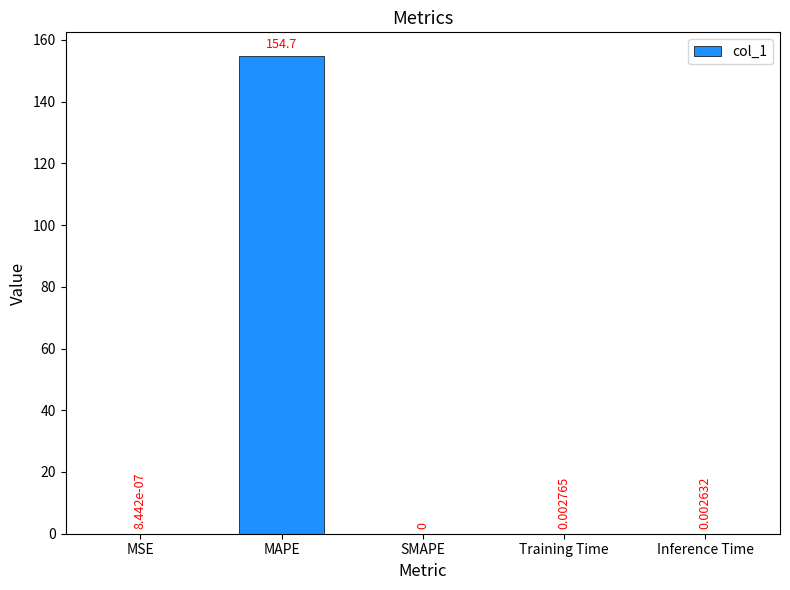

What is the sum of all values?

154.7